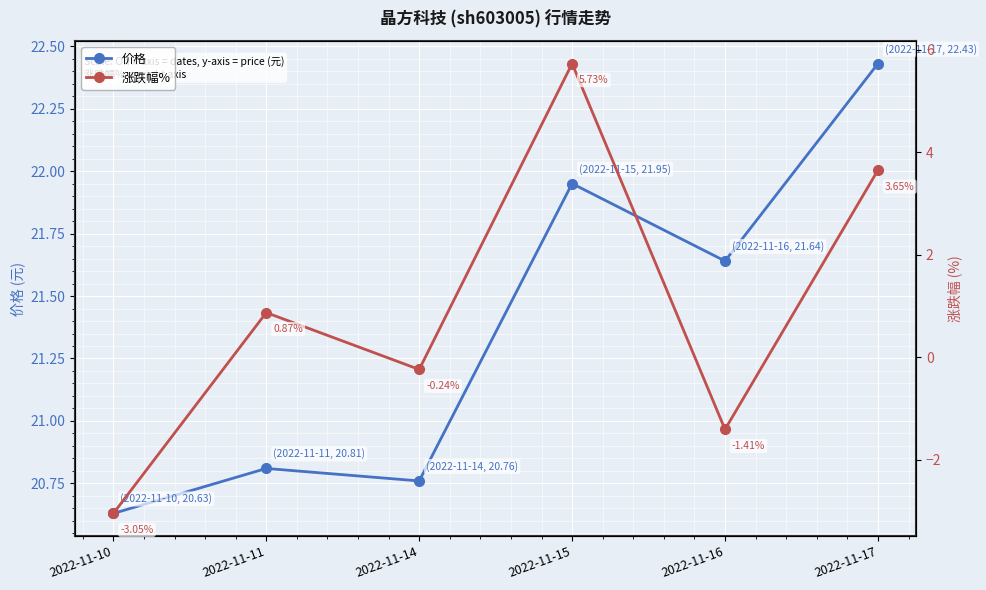

What is the difference between the maximum and second lowest values in the 价格 series?

1.7